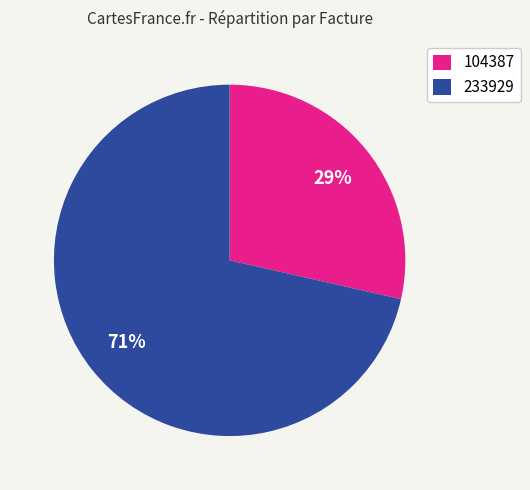

How many slices are in this pie chart?

2